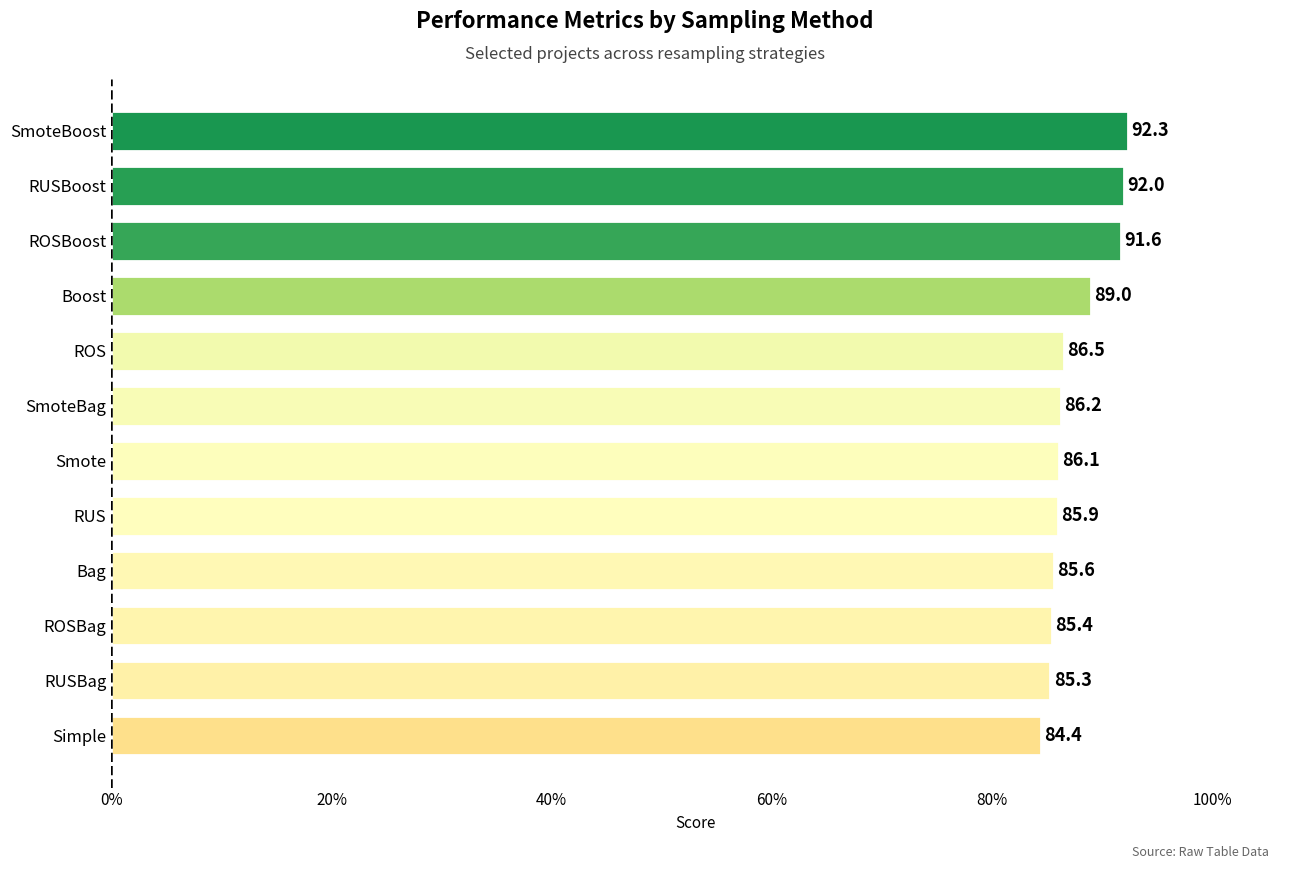

The value at ROSBoost is 91.6. True or false?

True